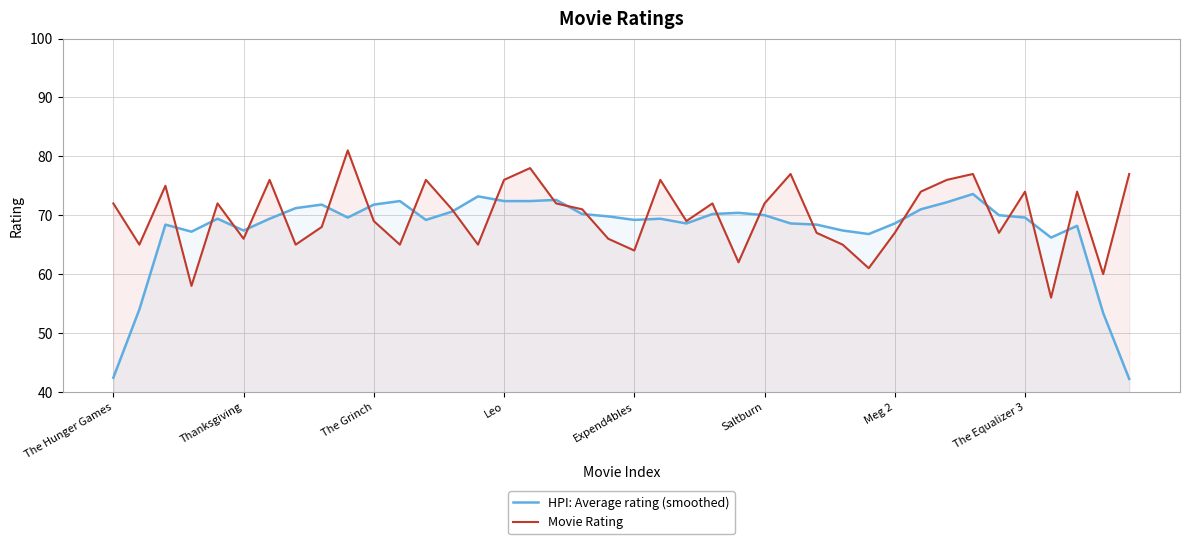

What is the value of the Movie Rating point at the 23rd from the left?

69.0